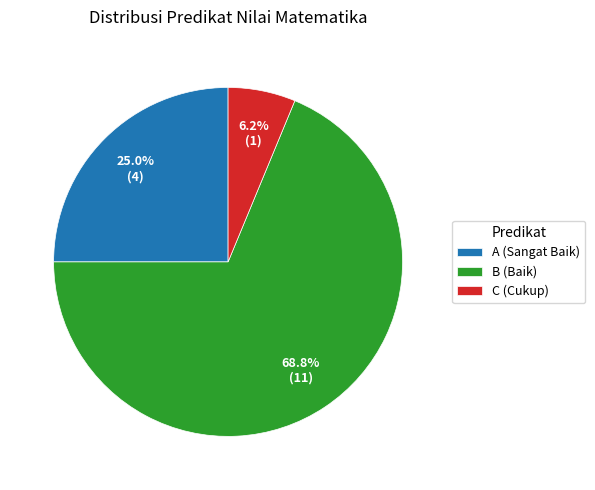

Rank the categories by value from lowest to highest.

C (Cukup), A (Sangat Baik), B (Baik)